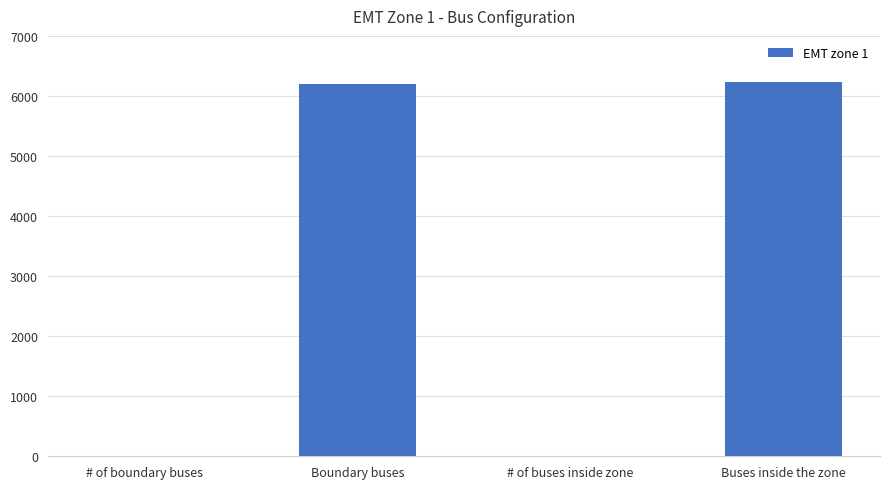

Reading right to left, extract all data points from this chart.

Buses inside the zone=6235	# of buses inside zone=1	Boundary buses=6205	# of boundary buses=1